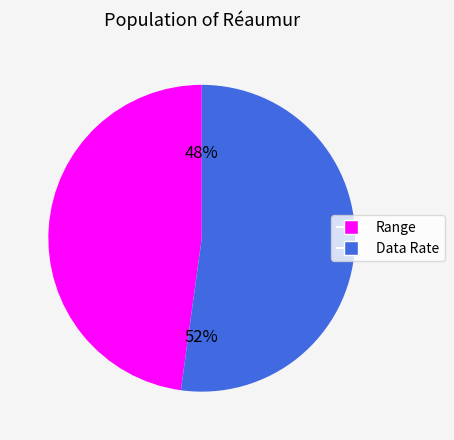

How many slices are in this pie chart?

2